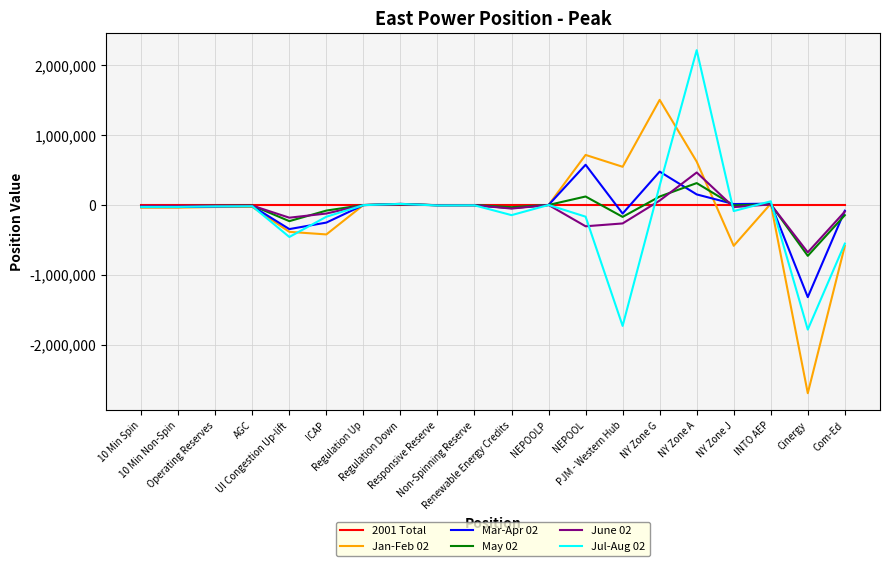

What is the lowest value of the June 02 series?

-676791.0